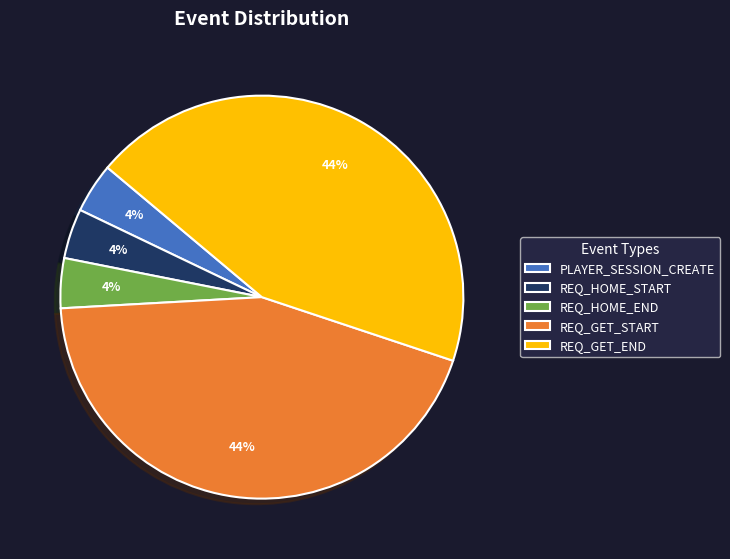

What is the ratio of the value at REQ_GET_START to the value at PLAYER_SESSION_CREATE?

11.0